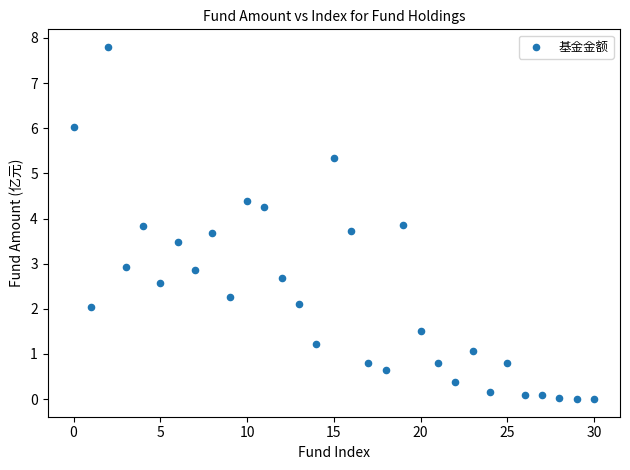

What is the range of Y values (max minus min)?

7.8